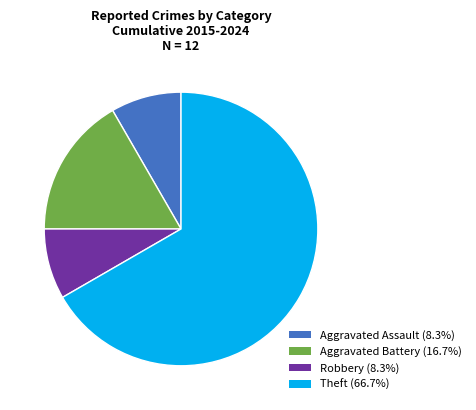

True or false: Aggravated Battery accounts for 10% of the total.

False